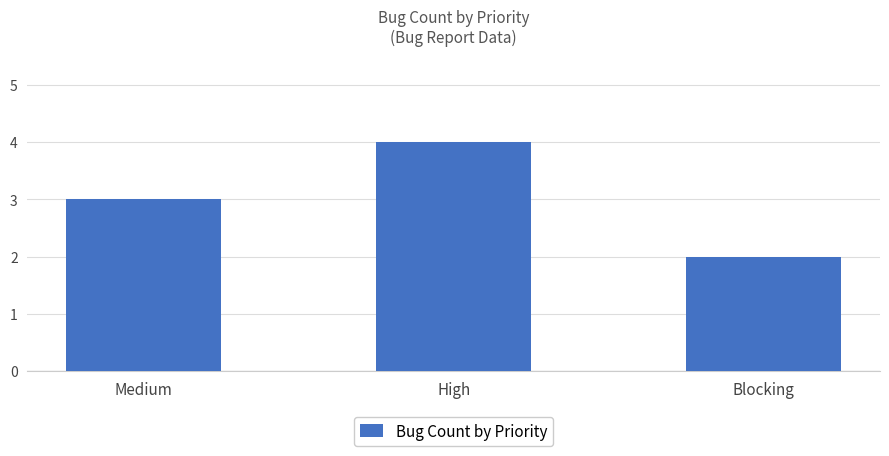

What is the label of the 1st bar from the right?

Blocking